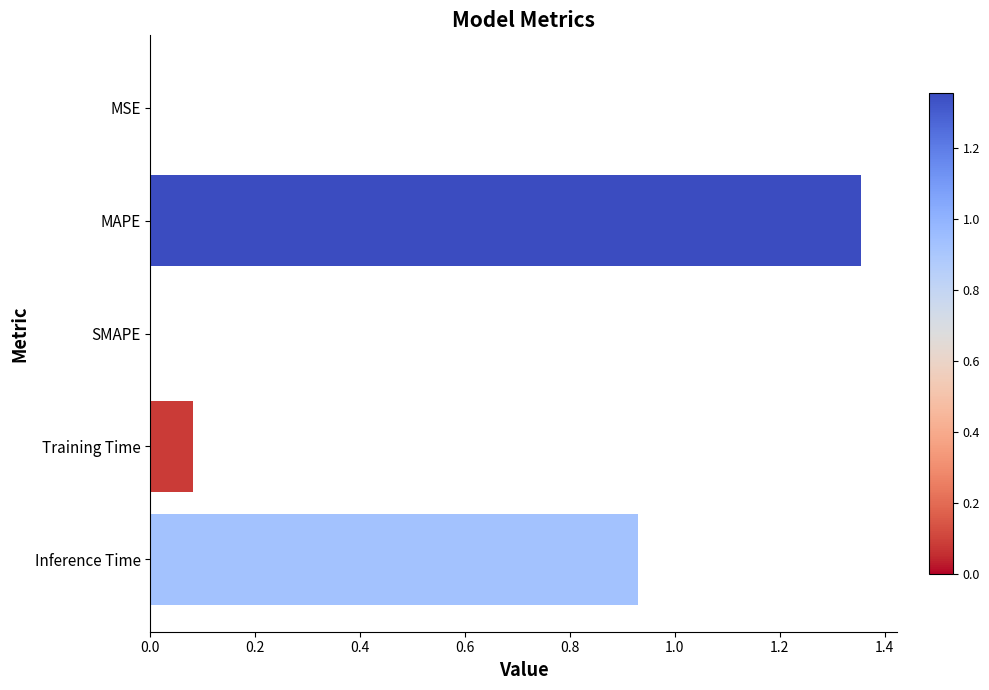

What is the sum of all values?

2.4